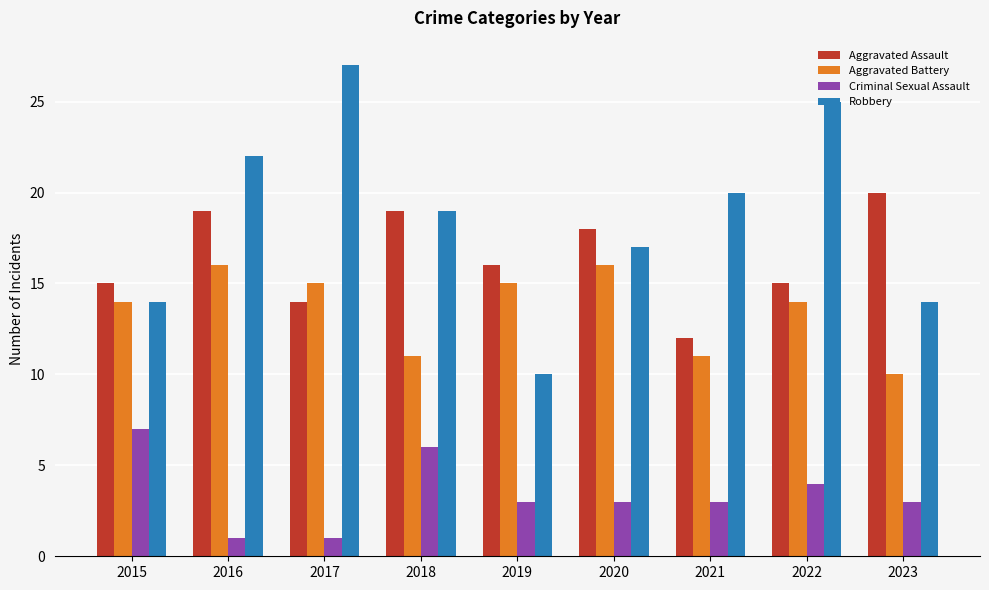

What is the highest value of the Criminal Sexual Assault series?

7